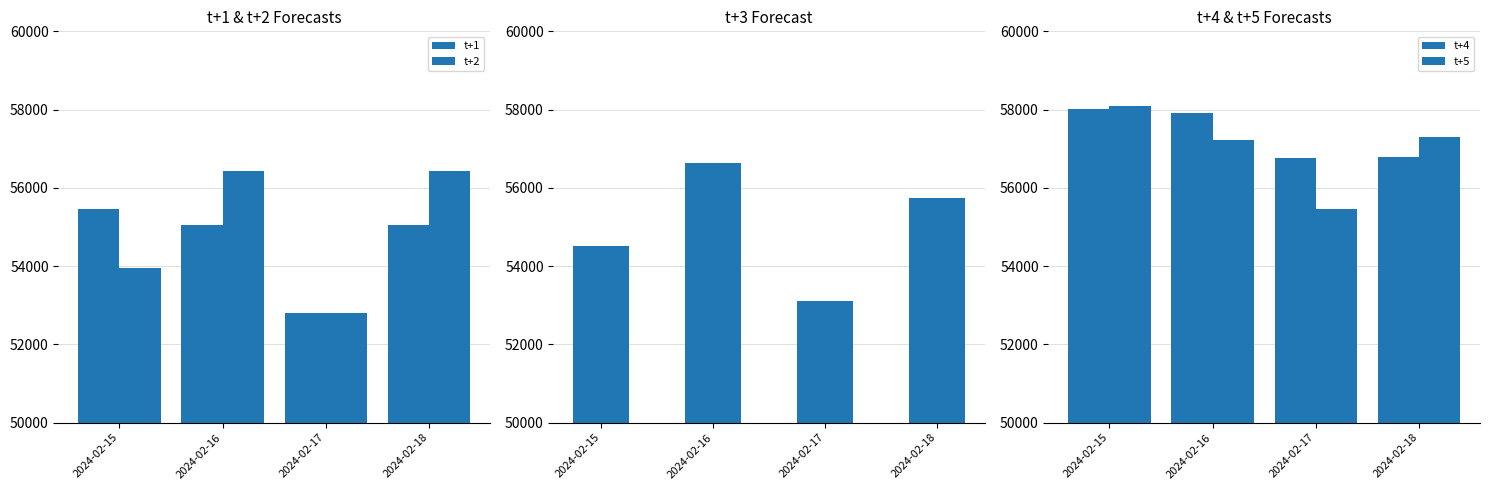

Between 2024-02-15 and 2024-02-18, which is larger?

2024-02-15